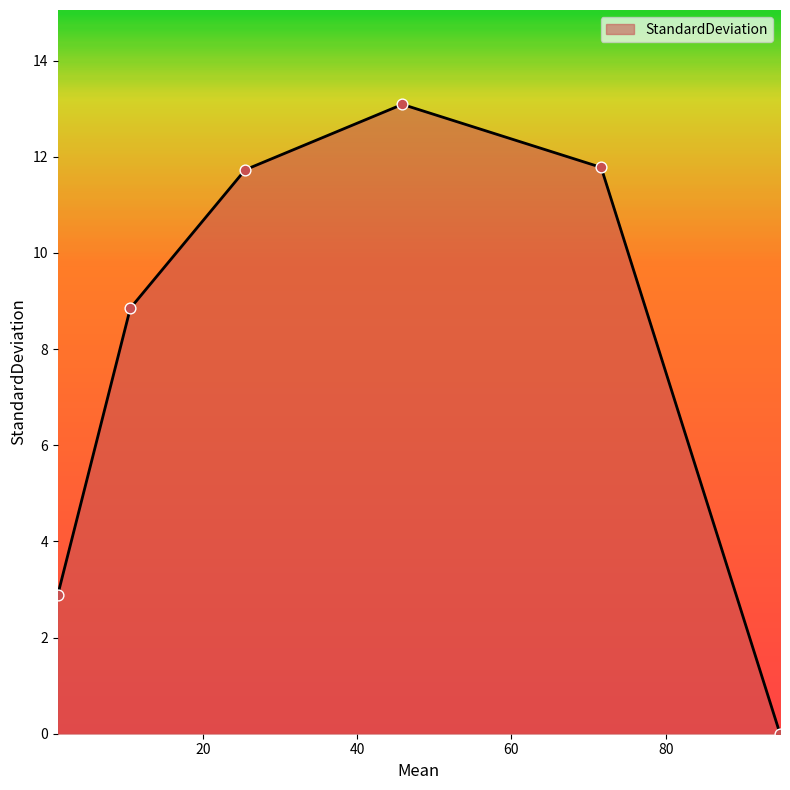

True or false: there are more than 2 points higher than both neighbors.

False